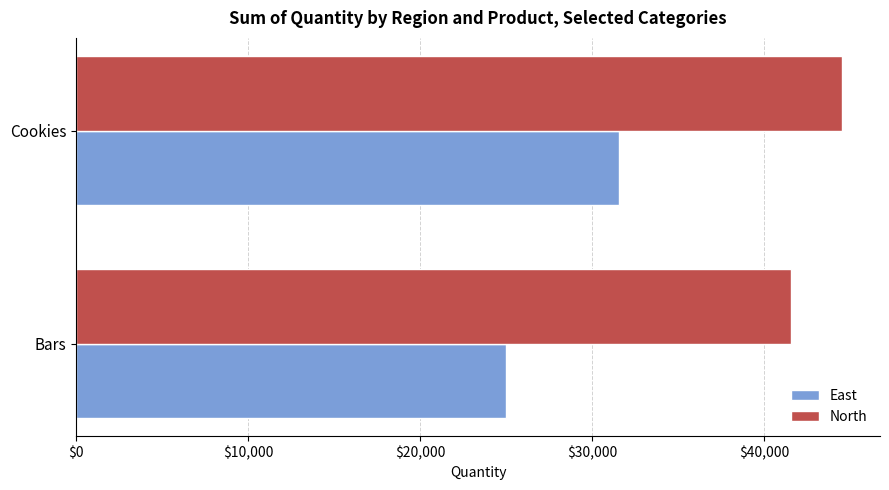

How many categories are shown in the chart?

2